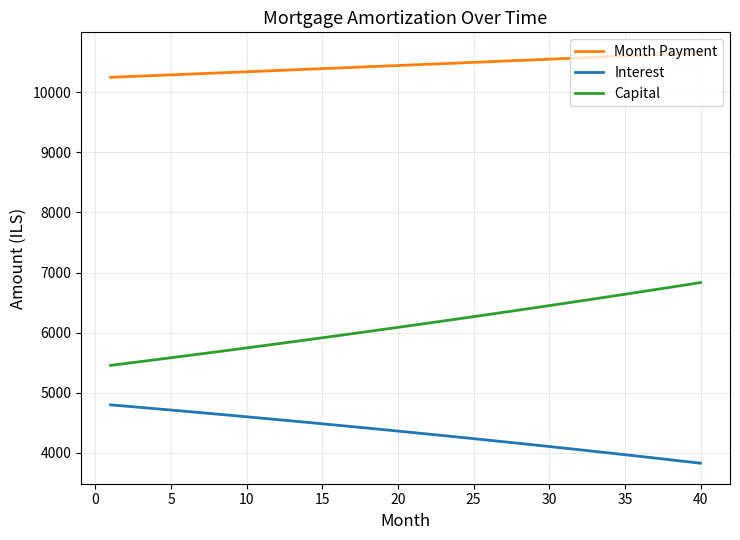

What is the difference between the maximum and minimum values in the Month Payment series?

407.5